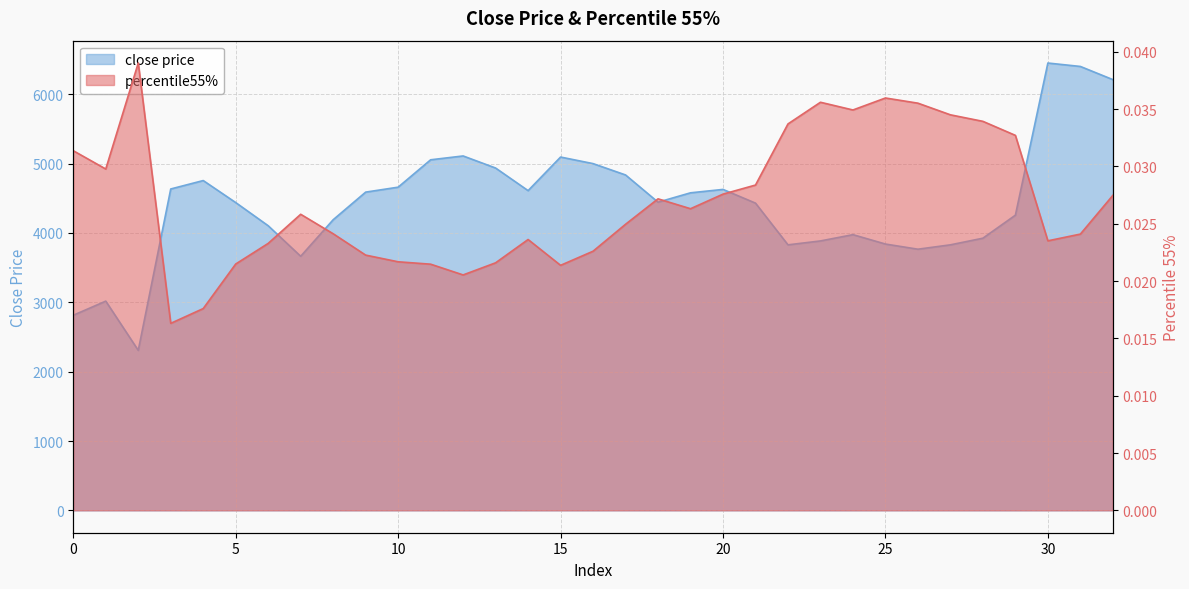

What is the difference between the close price values at 17 and 32?

1375.0